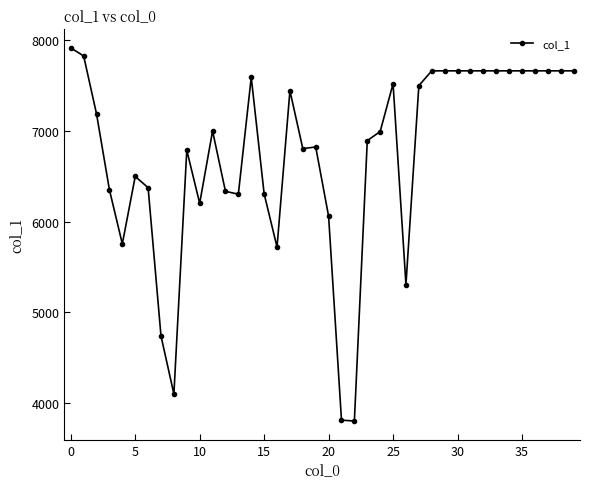

True or false: there are more than 1 points higher than both neighbors.

True